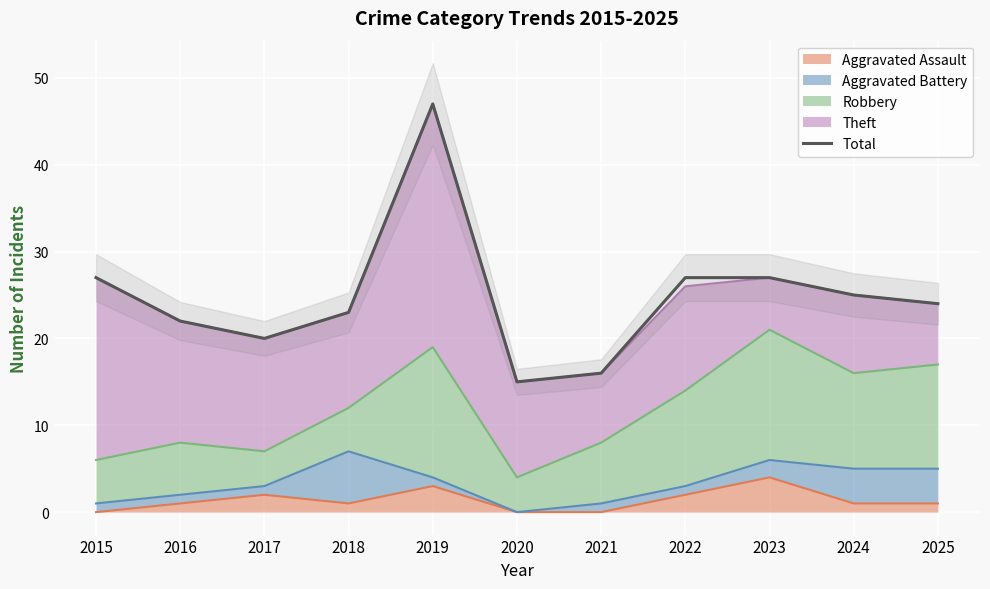

True or false: the data shows 26 at 2020.

False